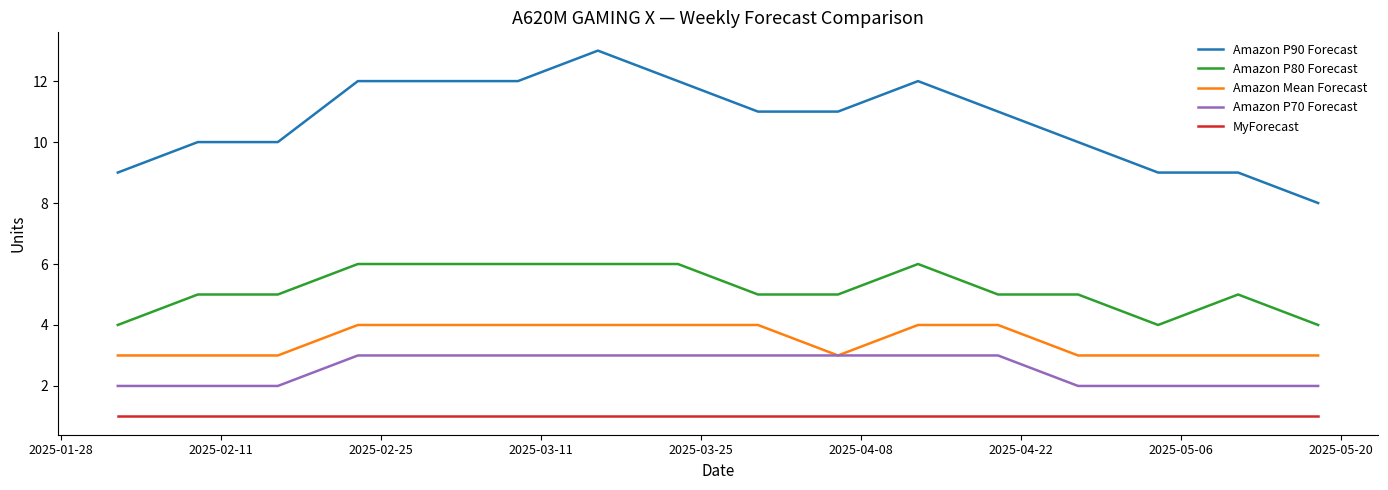

True or false: Amazon P70 Forecast and MyForecast intersect in this chart.

False